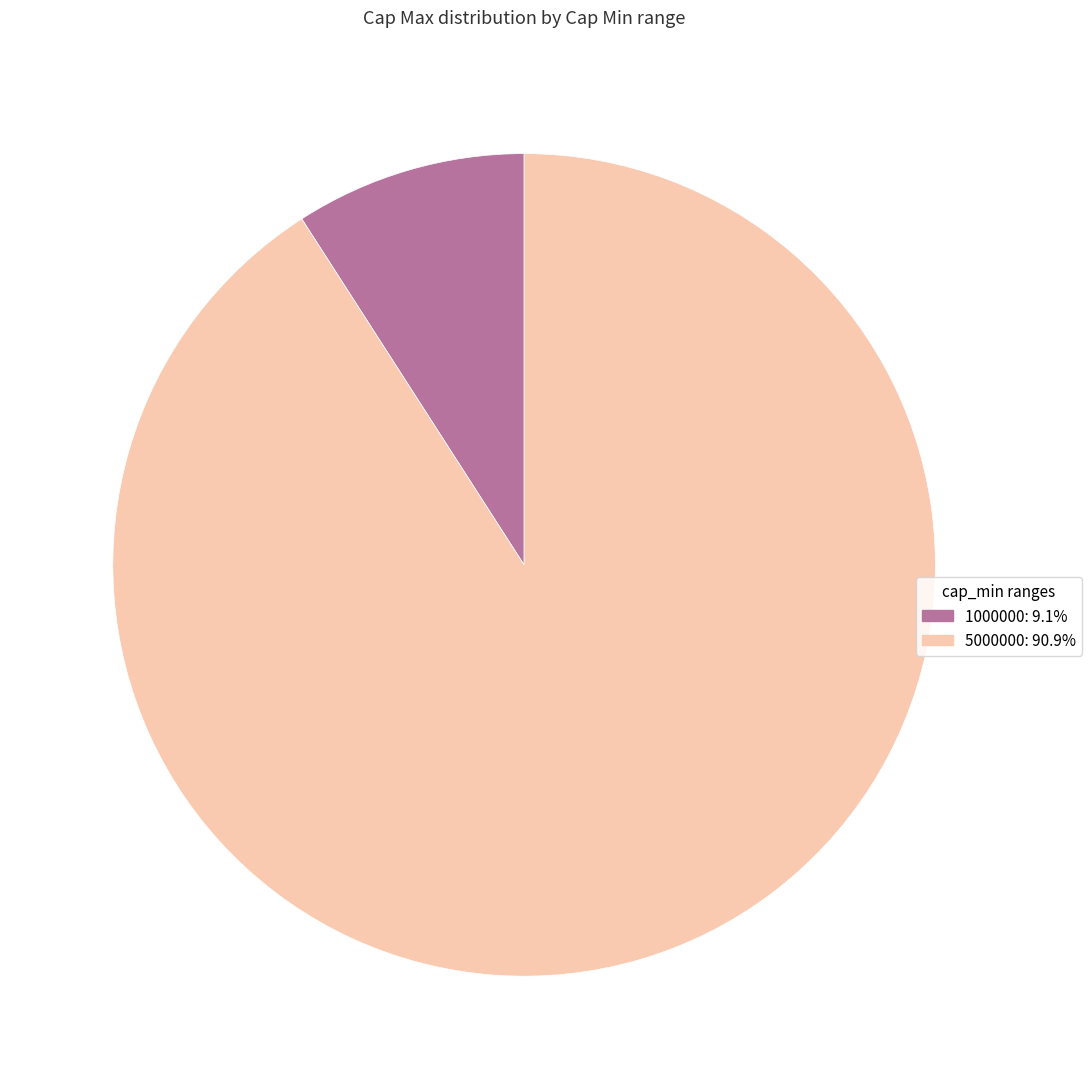

How many slices are in this pie chart?

2